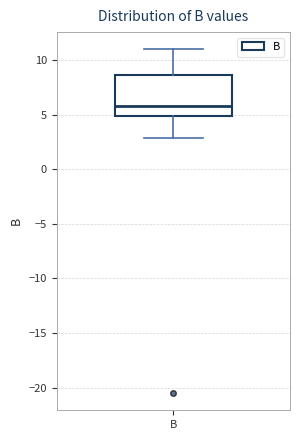

Where does the lower whisker of the box for B end on the y-axis? The values are not printed on the chart, so give them approximately, as read against the axis.

3.0